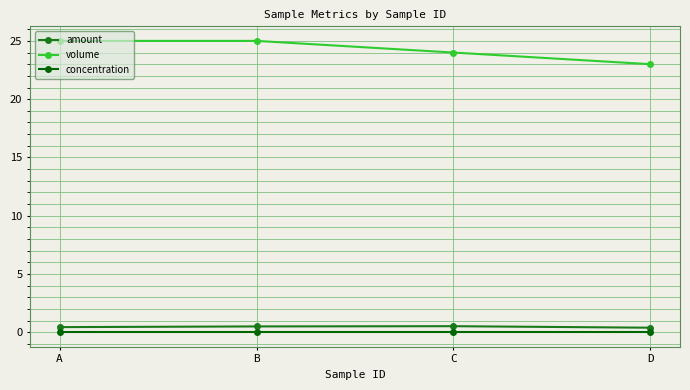

True or false: volume and concentration cross at least once.

False